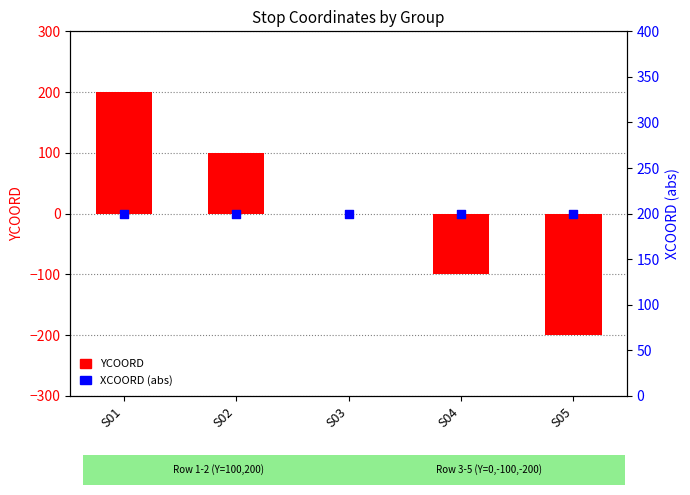

At which category is the sum across all series the highest?

S01